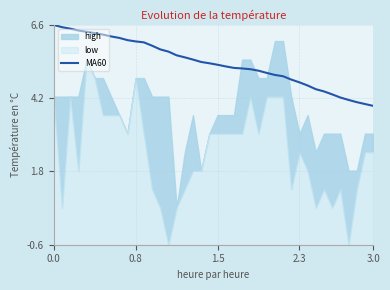

What is the value of the 40th point from the left?

3.9